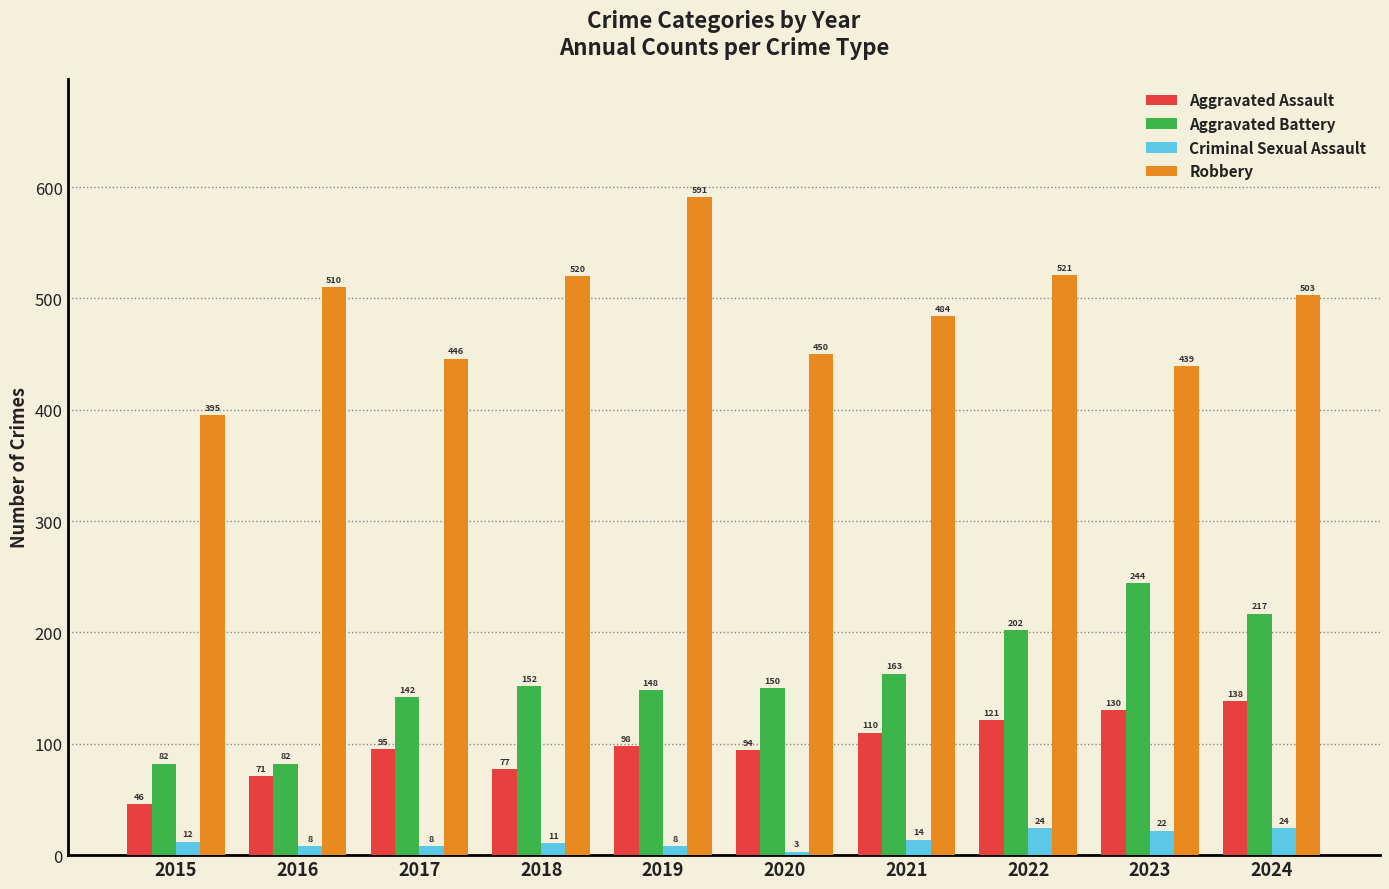

List the labels in order of Aggravated Assault value, smallest first.

2015, 2016, 2018, 2020, 2017, 2019, 2021, 2022, 2023, 2024